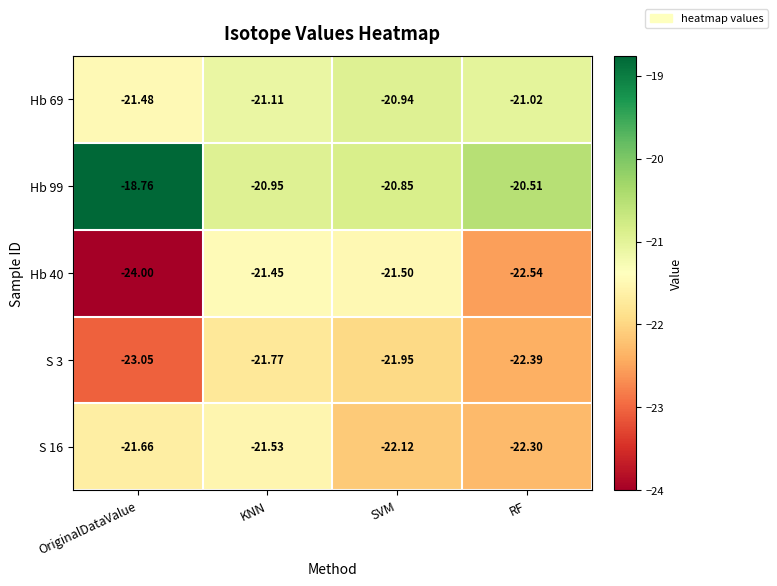

Rank the categories by S 3 value from highest to lowest.

KNN, SVM, RF, OriginalDataValue